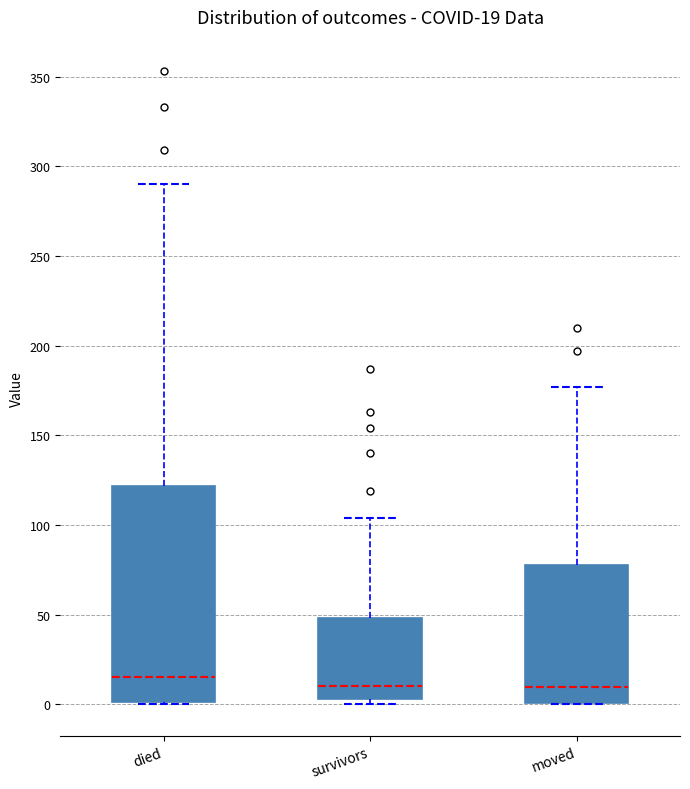

Which box's median line is the highest?

died